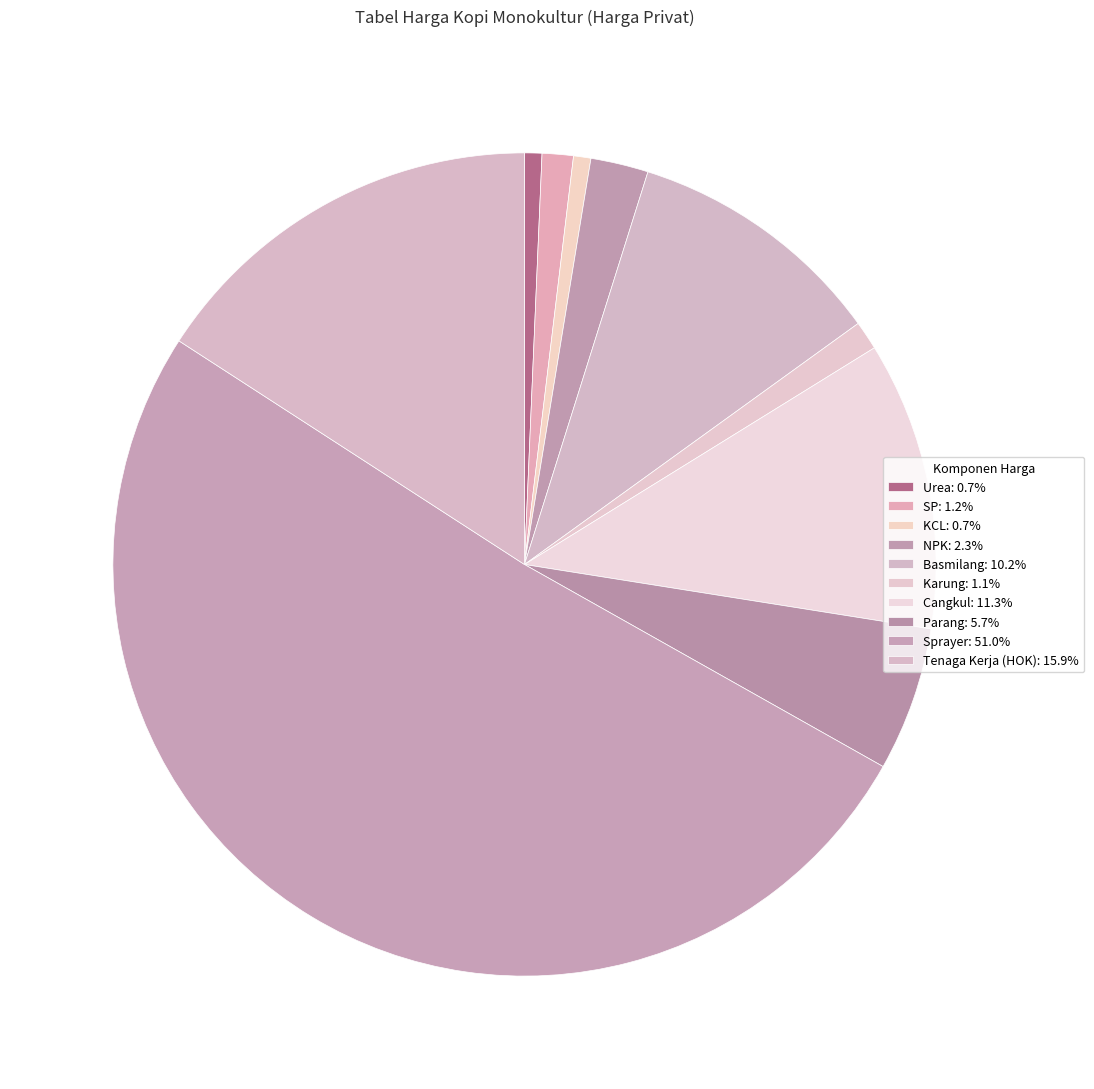

Is it true that Basmilang is 10% of the pie?

True